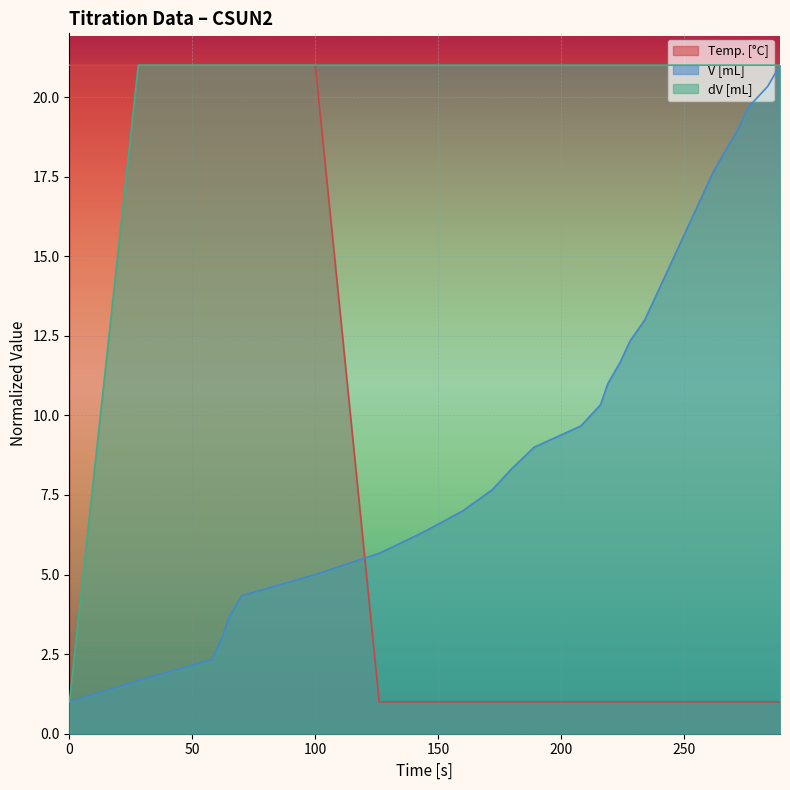

Reading right to left, what are all the values shown in this chart?

Temp. [°C]: 1.0	1.0	1.0	1.0	1.0	1.0	1.0	1.0	1.0	1.0	1.0	1.0	1.0	1.0	1.0	1.0	1.0	1.0	1.0	1.0	1.0	1.0	1.0	1.0	21.0	21.0	21.0	21.0	21.0	21.0	21.0
V [mL]: 21.0	20.3	19.7	19.0	18.3	17.7	17.0	16.3	15.7	15.0	14.3	13.7	13.0	12.3	11.7	11.0	10.3	9.7	9.0	8.3	7.7	7.0	6.3	5.7	5.0	4.3	3.7	3.0	2.3	1.7	1.0
dV [mL]: 21.0	21.0	21.0	21.0	21.0	21.0	21.0	21.0	21.0	21.0	21.0	21.0	21.0	21.0	21.0	21.0	21.0	21.0	21.0	21.0	21.0	21.0	21.0	21.0	21.0	21.0	21.0	21.0	21.0	21.0	1.0